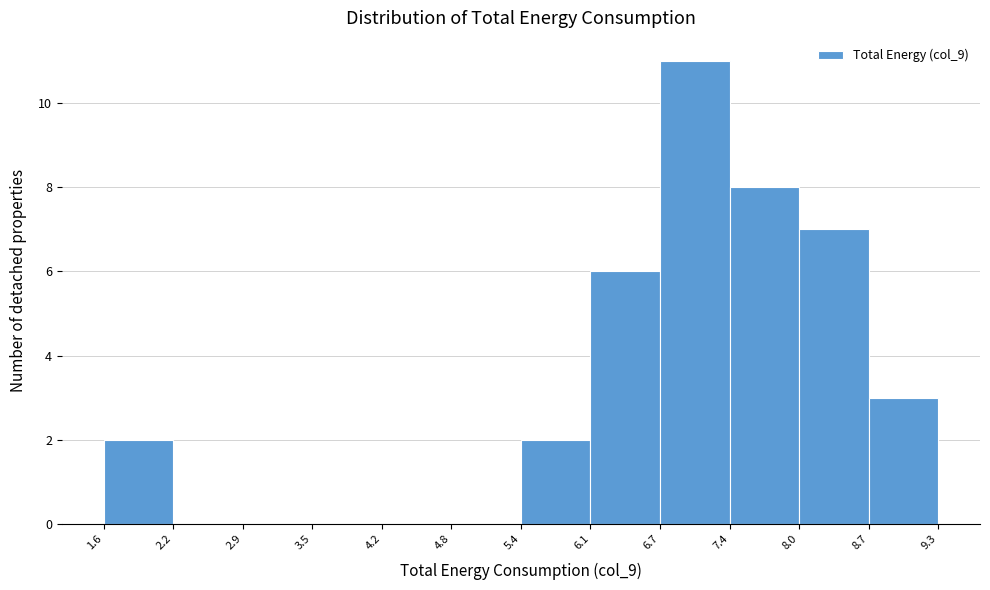

Reading left to right, list every bar in this chart as the range it spans on the x-axis followed by its height. The values are not printed on the chart, so give them approximately, as read against the axis.

1.6 to 2.2: 2
2.2 to 2.9: 0
2.9 to 3.5: 0
3.5 to 4.2: 0
4.2 to 4.8: 0
4.8 to 5.4: 0
5.4 to 6.1: 2
6.1 to 6.7: 6
6.7 to 7.4: 11
7.4 to 8.0: 8
8.0 to 8.7: 7
8.7 to 9.3: 3